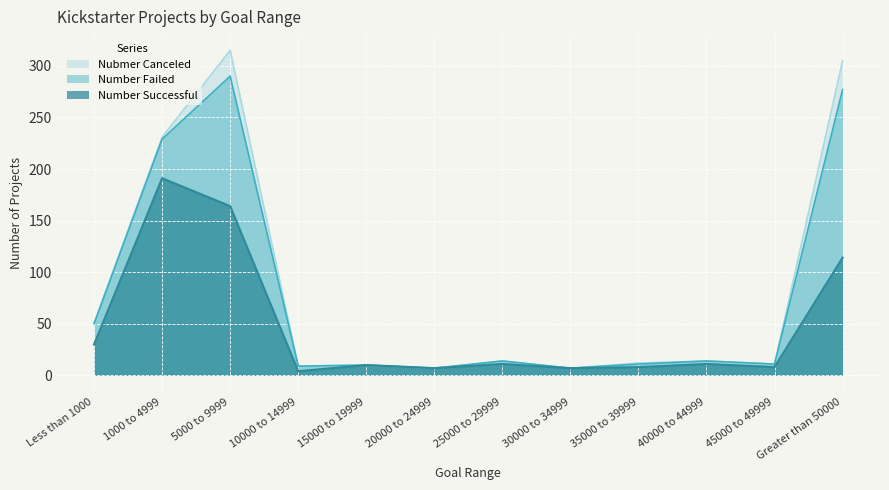

The value of Number Successful at 15000 to 19999 is 10. True or false?

True